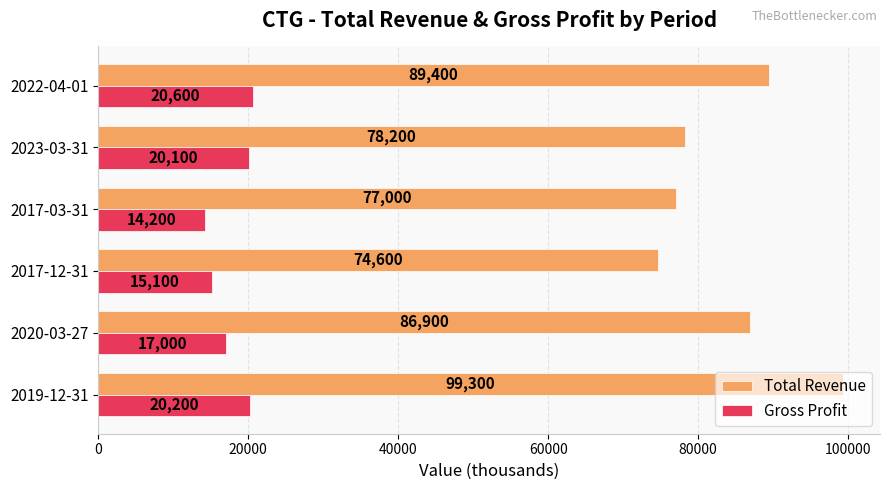

Which series has the largest total across all categories?

Total Revenue